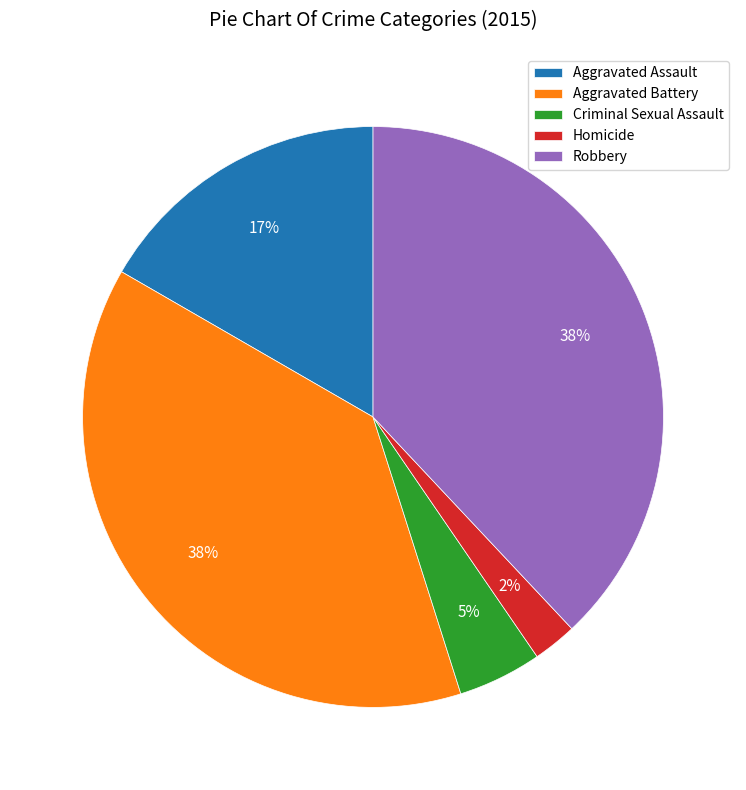

Do Aggravated Assault and Homicide together represent more than half of the pie?

No